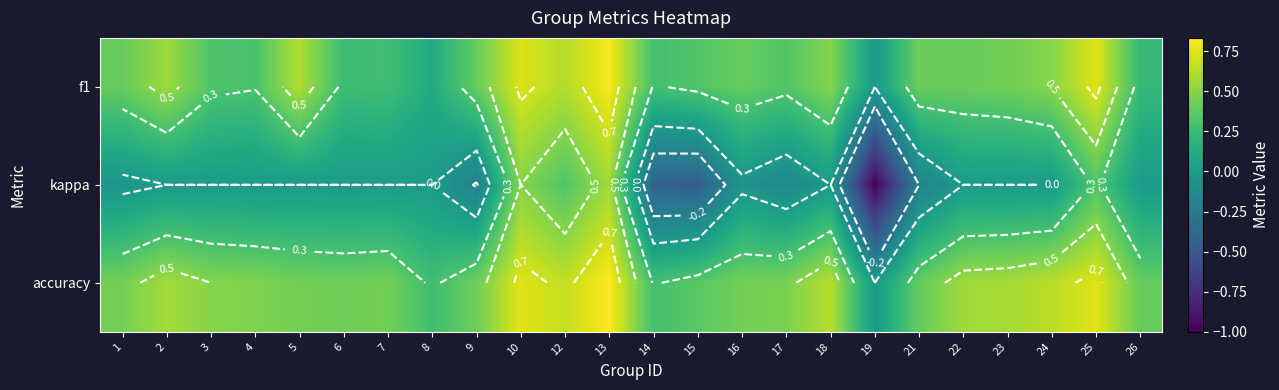

Is it true that f1 equals 0.1 at 23?

False